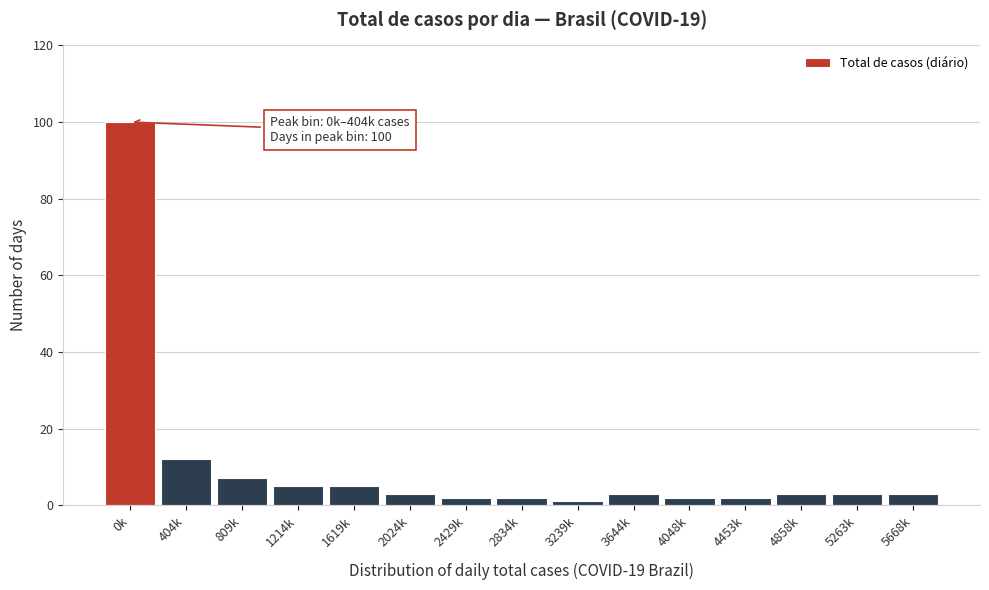

Reading left to right, what are all the values shown in this chart?

0k=100	404k=12	809k=7	1214k=5	1619k=5	2024k=3	2429k=2	2834k=2	3239k=1	3644k=3	4048k=2	4453k=2	4858k=3	5263k=3	5668k=3